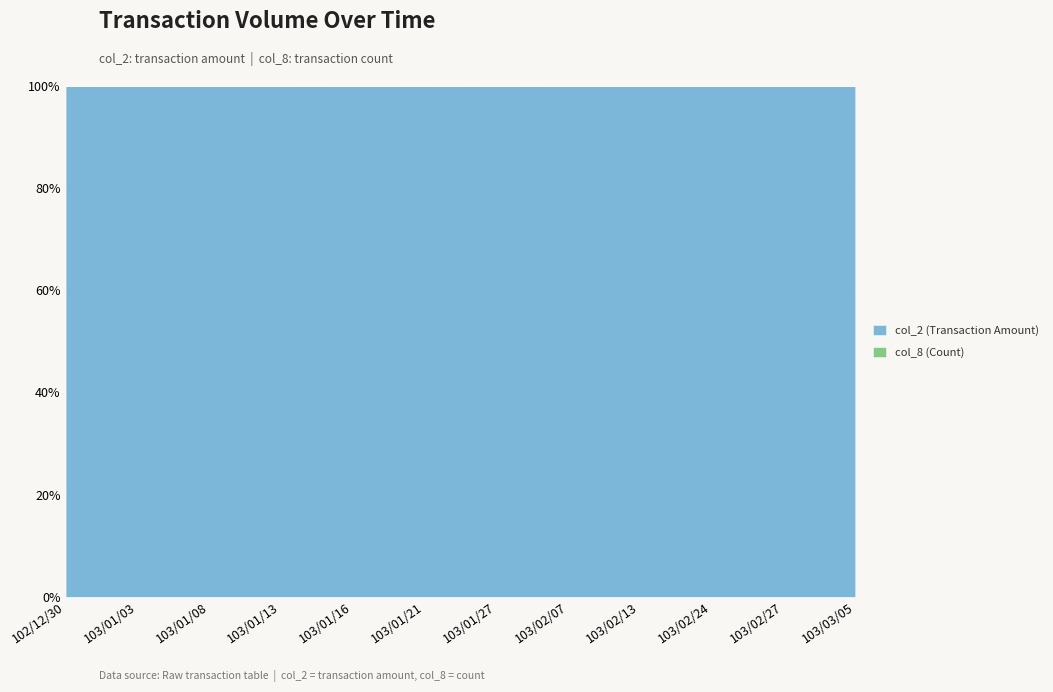

Between 103/01/08 and 103/01/21, which series saw the biggest shift?

col_2 (Transaction Amount)